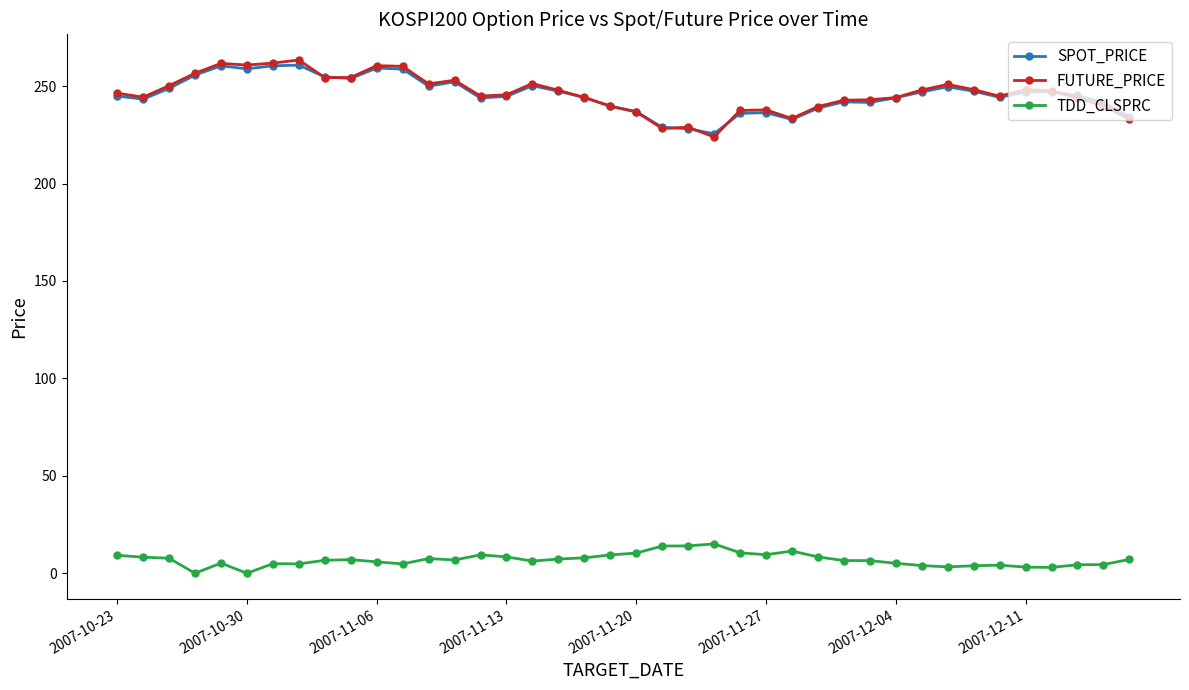

What is the value of the SPOT_PRICE point at the 37th from the left?

247.2